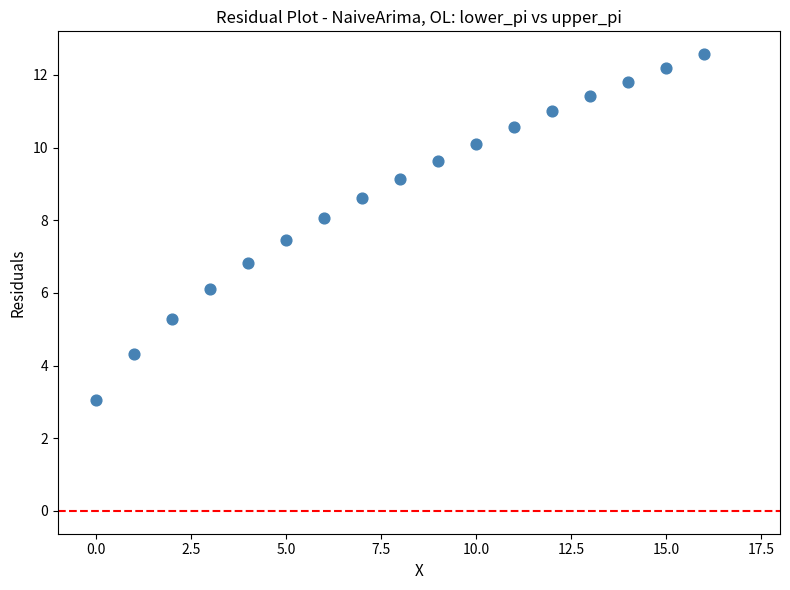

What Y value in the scatter plot is closest to 7?

6.8